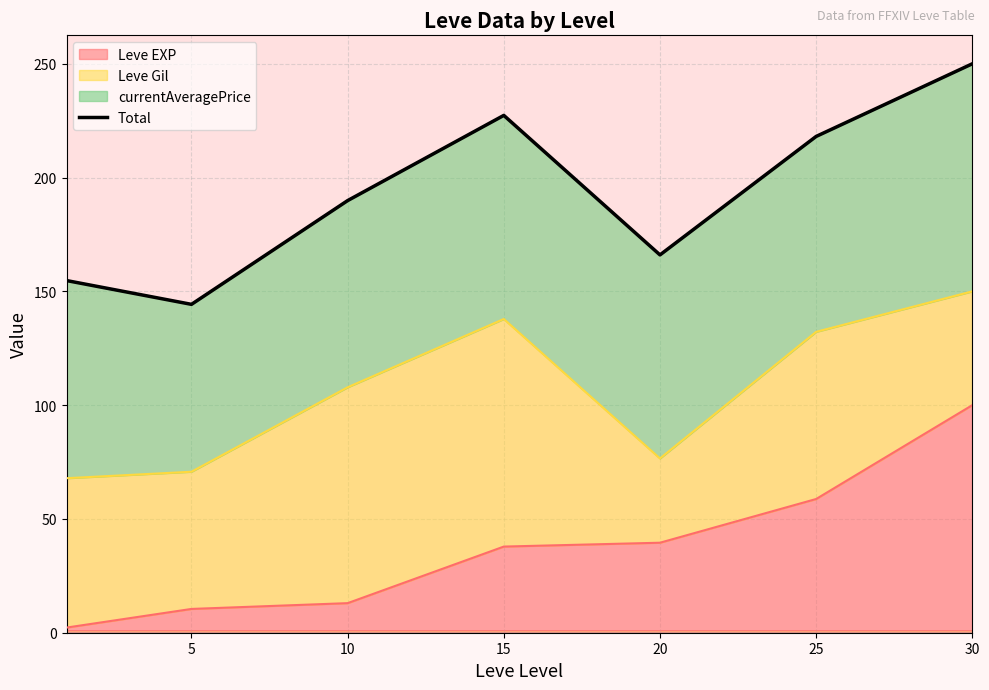

How many interior local peaks (higher than both neighbors) does the data have?

1